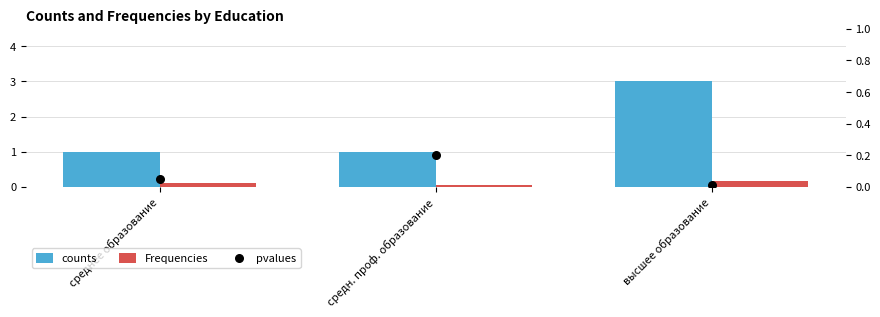

At which category is the sum across all series the highest?

высшее образование